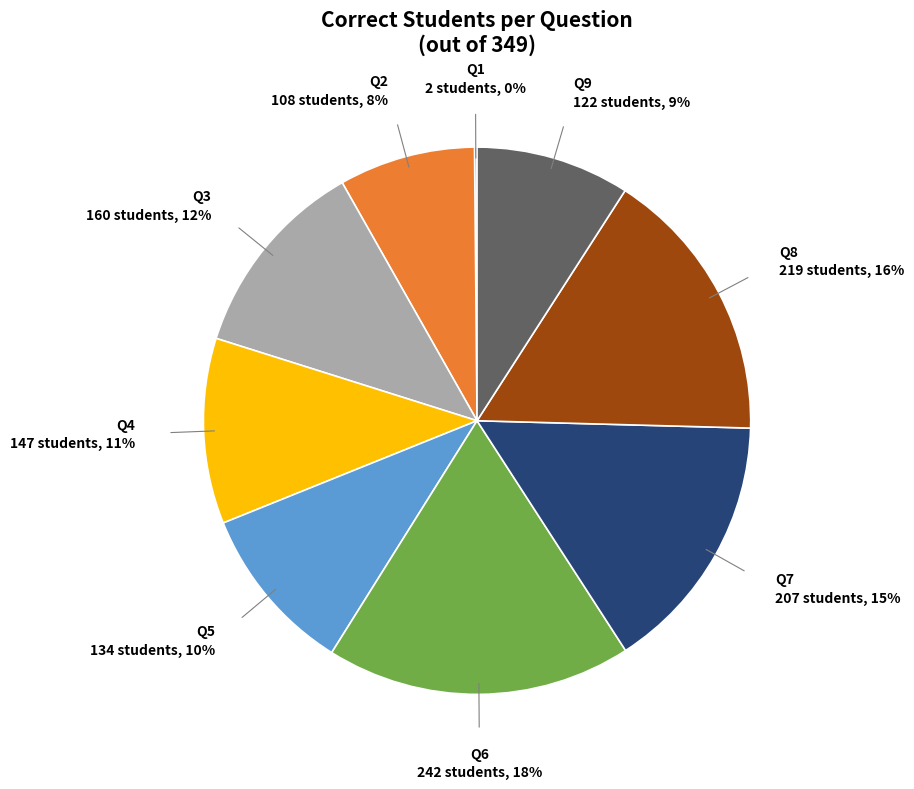

To the nearest percent, what is the average slice percentage?

11%